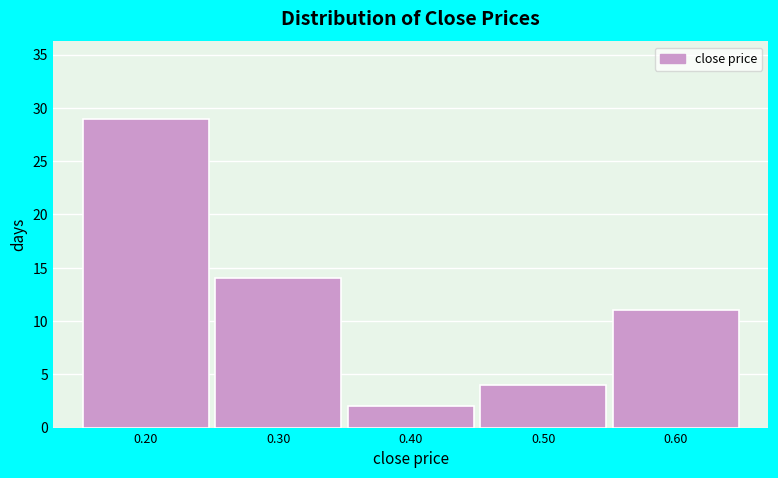

What is the height of the bar covering 0.25 to 0.35 on the x-axis? The values are not printed on the chart, so give them approximately, as read against the axis.

14